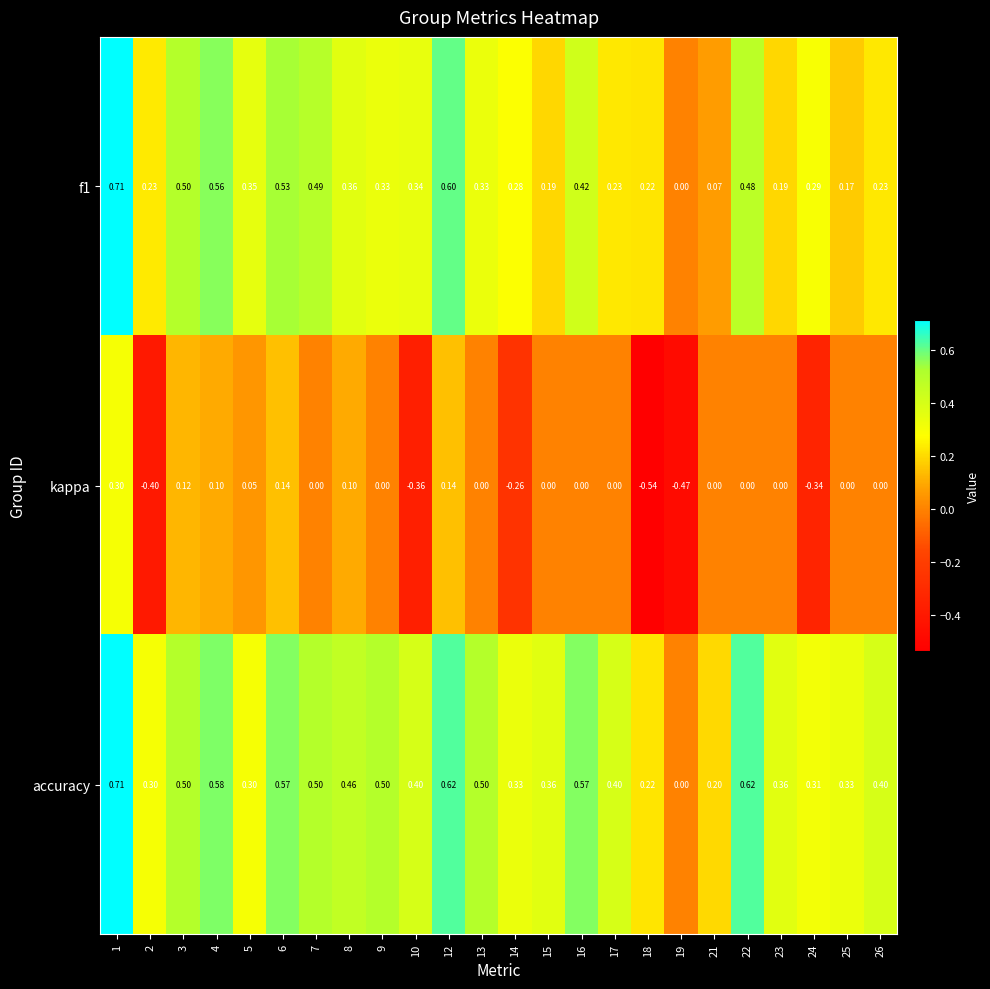

Which series has the widest spread of values?

kappa